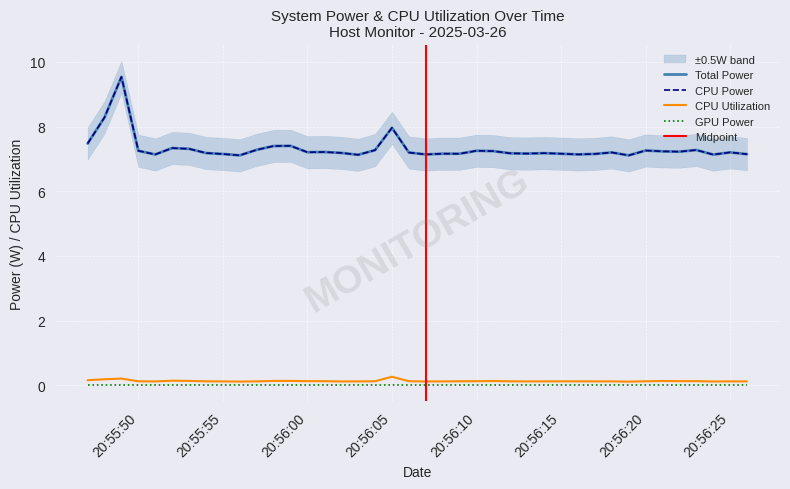

List the labels in order of CPU Utilization value, largest first.

2025-03-26 20:56:05, 2025-03-26 20:55:49, 2025-03-26 20:55:48, 2025-03-26 20:55:47, 2025-03-26 20:55:52, 2025-03-26 20:55:59, 2025-03-26 20:55:58, 2025-03-26 20:55:53, 2025-03-26 20:56:21, 2025-03-26 20:56:11, 2025-03-26 20:56:00, 2025-03-26 20:56:23, 2025-03-26 20:56:22, 2025-03-26 20:56:01, 2025-03-26 20:56:06, 2025-03-26 20:56:10, 2025-03-26 20:56:04, 2025-03-26 20:56:09, 2025-03-26 20:56:20, 2025-03-26 20:55:50, 2025-03-26 20:56:12, 2025-03-26 20:55:54, 2025-03-26 20:56:15, 2025-03-26 20:56:16, 2025-03-26 20:56:14, 2025-03-26 20:56:17, 2025-03-26 20:55:57, 2025-03-26 20:56:18, 2025-03-26 20:56:25, 2025-03-26 20:56:26, 2025-03-26 20:56:03, 2025-03-26 20:55:55, 2025-03-26 20:55:51, 2025-03-26 20:56:08, 2025-03-26 20:56:13, 2025-03-26 20:56:02, 2025-03-26 20:56:07, 2025-03-26 20:56:24, 2025-03-26 20:55:56, 2025-03-26 20:56:19